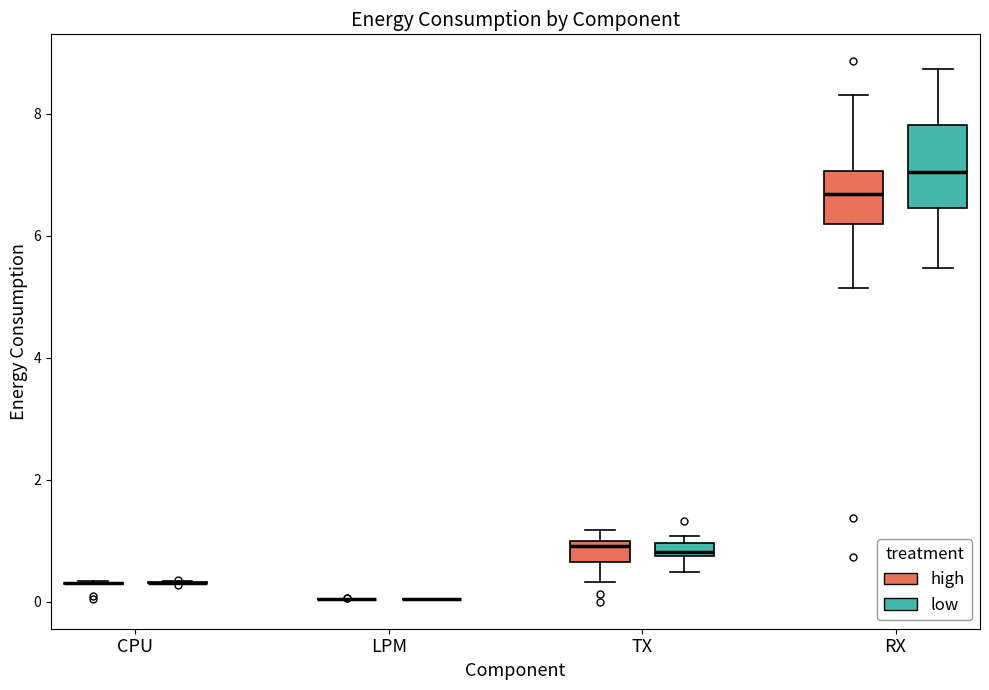

Which box is the tallest, from its lower edge to its upper edge?

RX (low)